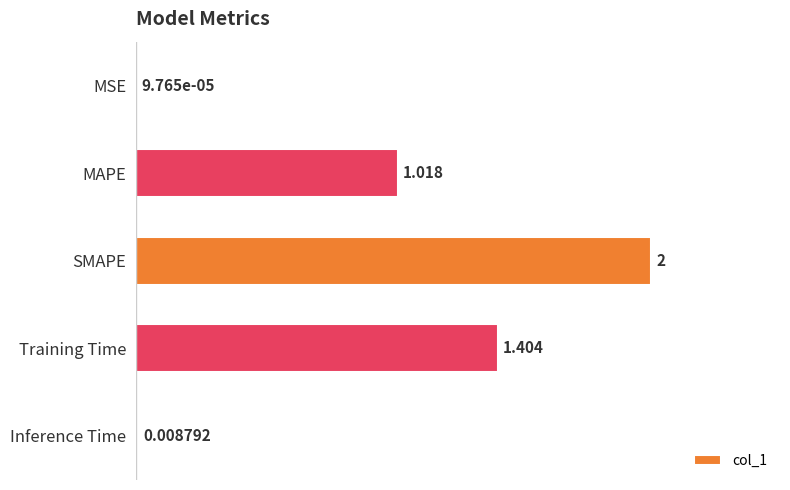

At which label is the value closest to 1?

MAPE